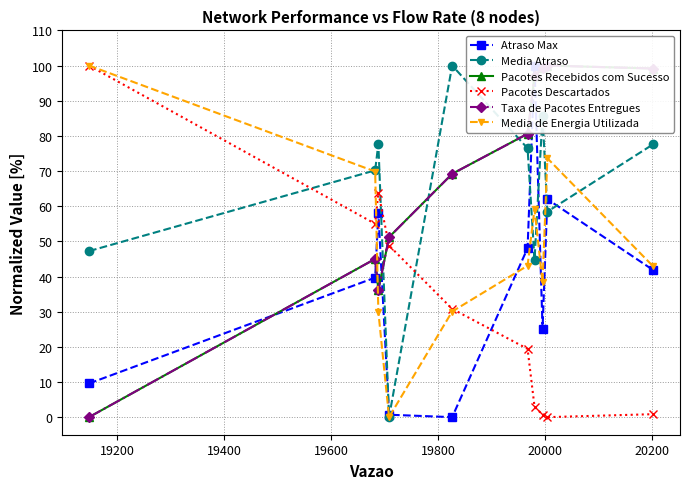

What is the value of the Pacotes Descartados point at the 7th from the left?

3.0